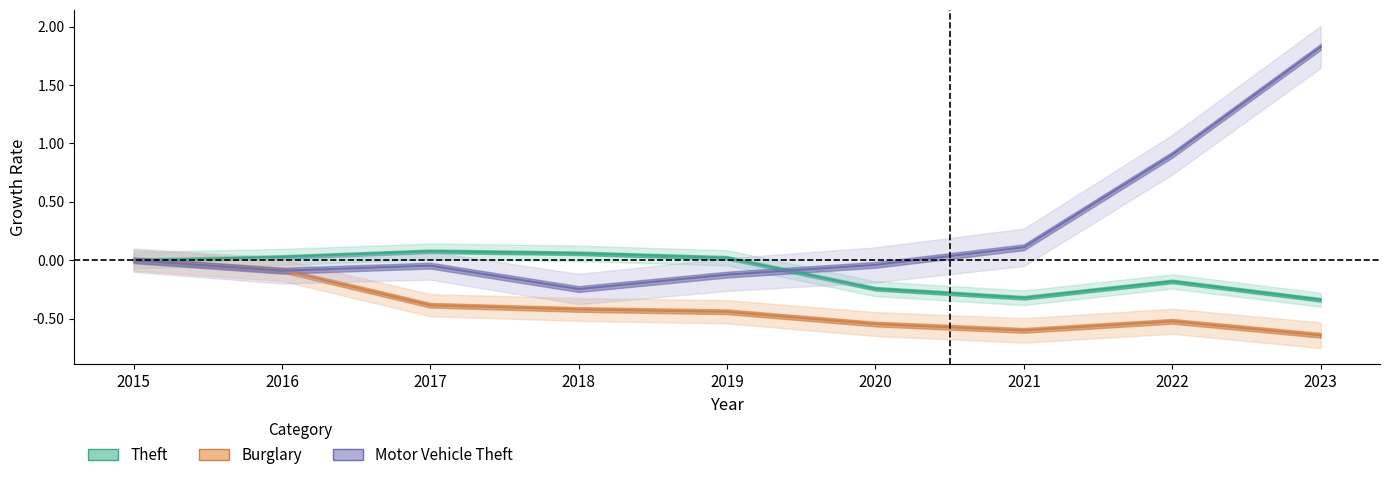

List the series in order of their overall mean, lowest first.

Burglary, Theft, Motor Vehicle Theft